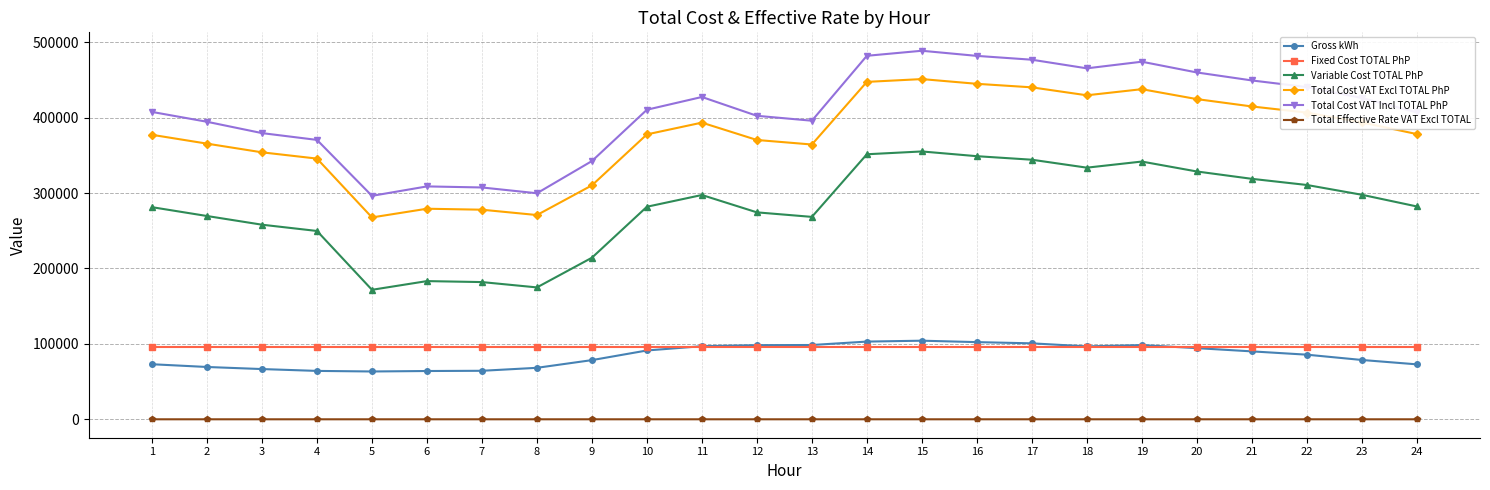

True or false: Total Cost VAT Excl TOTAL PhP and Total Effective Rate VAT Excl TOTAL cross at least once.

False